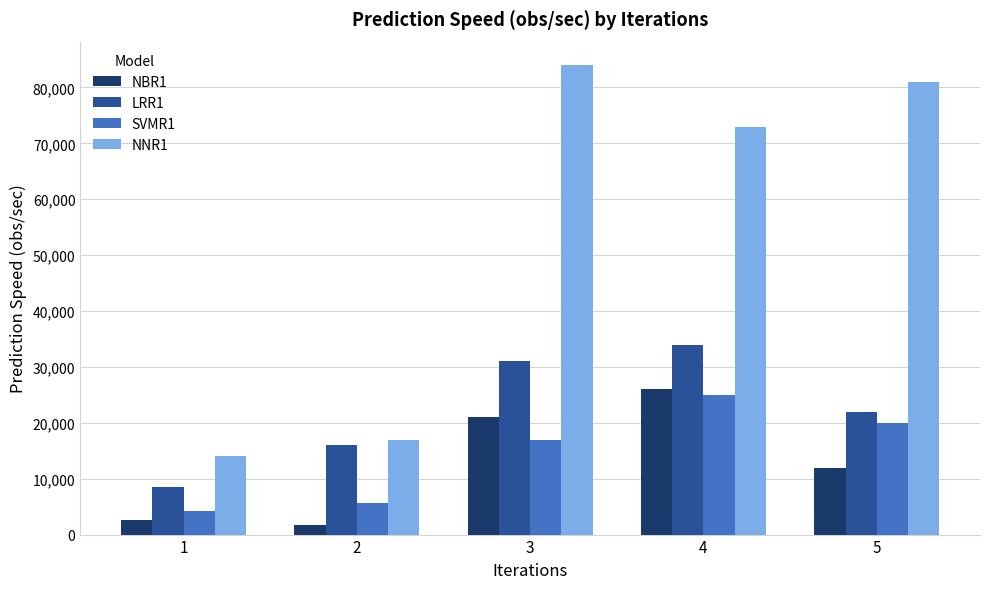

Reading right to left, what are all the values shown in this chart?

NBR1: 5=12000	4=26000	3=21000	2=1800	1=2600
LRR1: 5=22000	4=34000	3=31000	2=16000	1=8500
SVMR1: 5=20000	4=25000	3=17000	2=5600	1=4300
NNR1: 5=81000	4=73000	3=84000	2=17000	1=14000